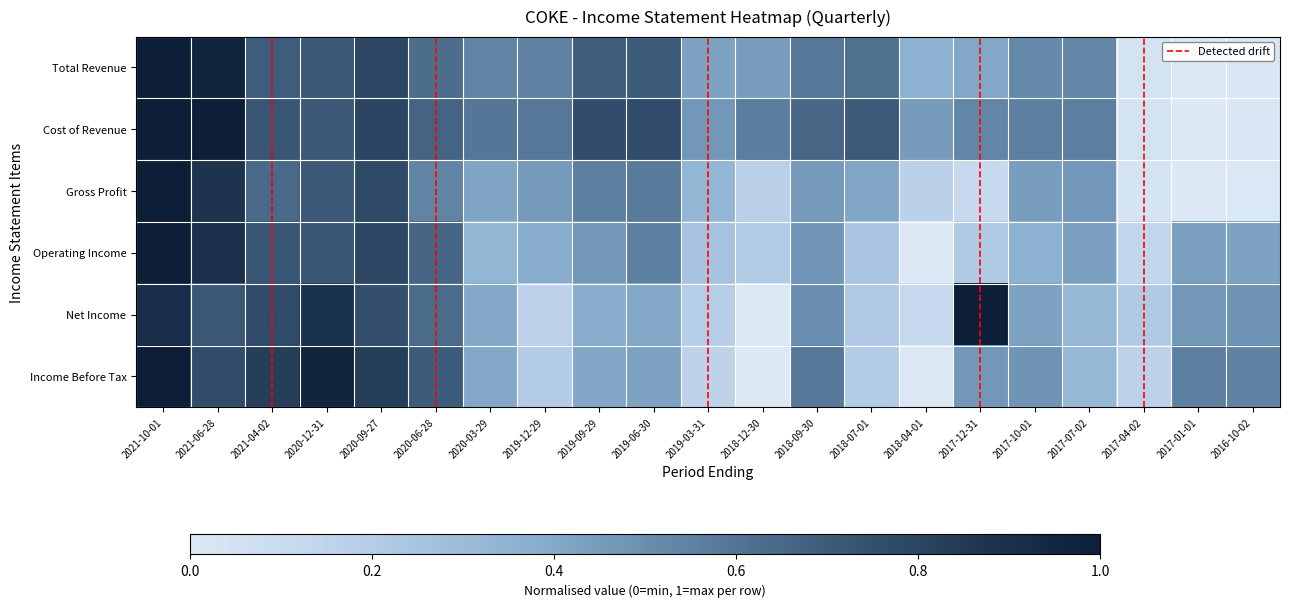

At which label is Operating Income closest to 0?

2018-04-01